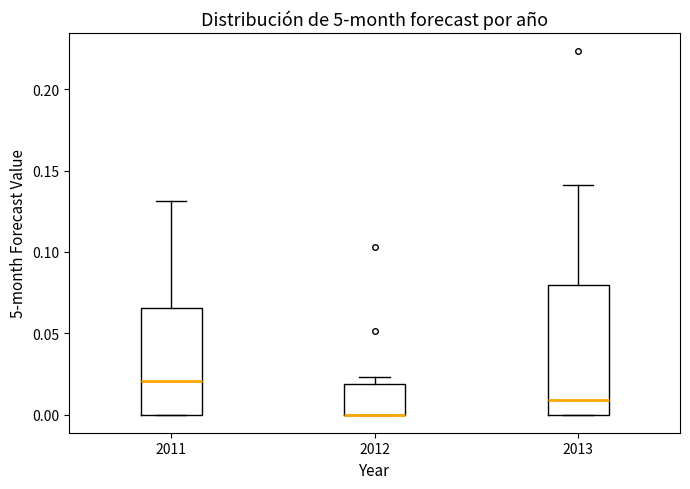

Reading left to right, read every box against the y-axis: the position of its median line, the range the box covers, and the ends of its whiskers. The values are not printed on the chart, so give them approximately, as read against the axis.

2011: median 0.020, box 0.000 to 0.065, whiskers 0.000 to 0.130
2012: median 0.000 (drawn on the box's lower edge), box 0.000 to 0.020, whiskers 0.000 to 0.025
2013: median 0.010, box 0.000 to 0.080, whiskers 0.000 to 0.140